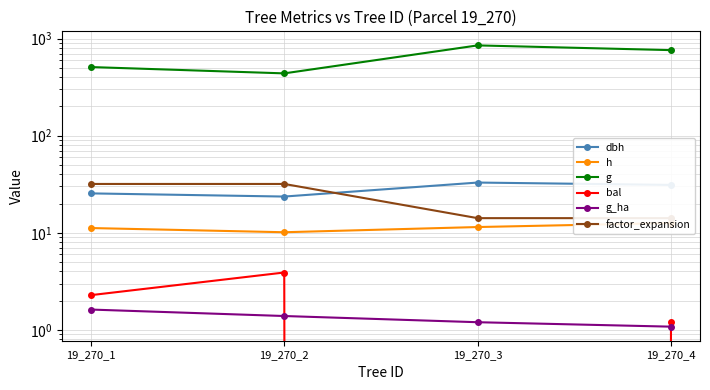

How many distinct data groups are displayed?

6